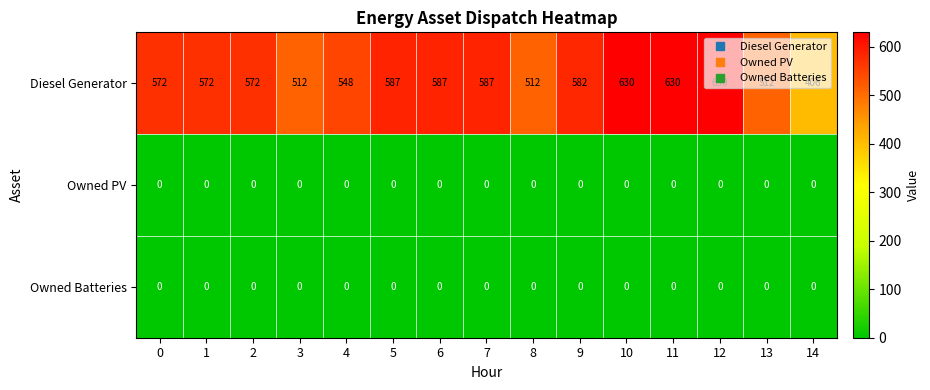

What is the lowest value of the Diesel Generator series?

406